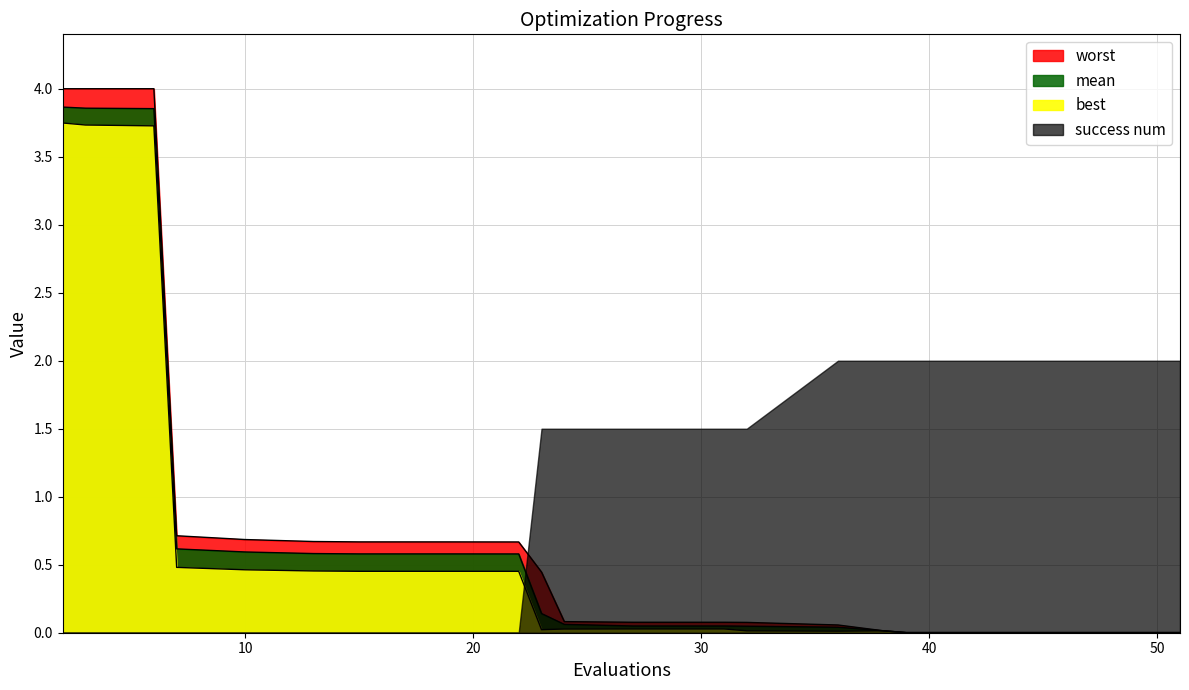

Between 2 and 31, which is larger?

2